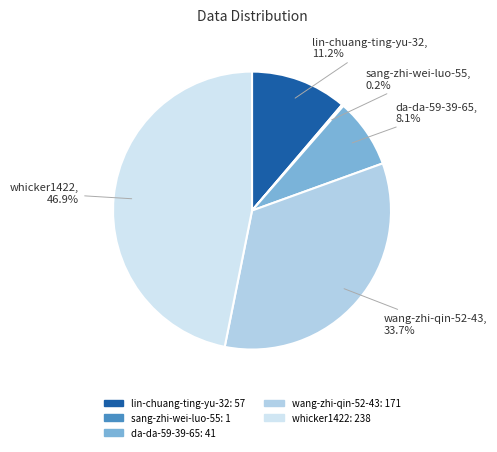

Which slice is the largest?

whicker1422